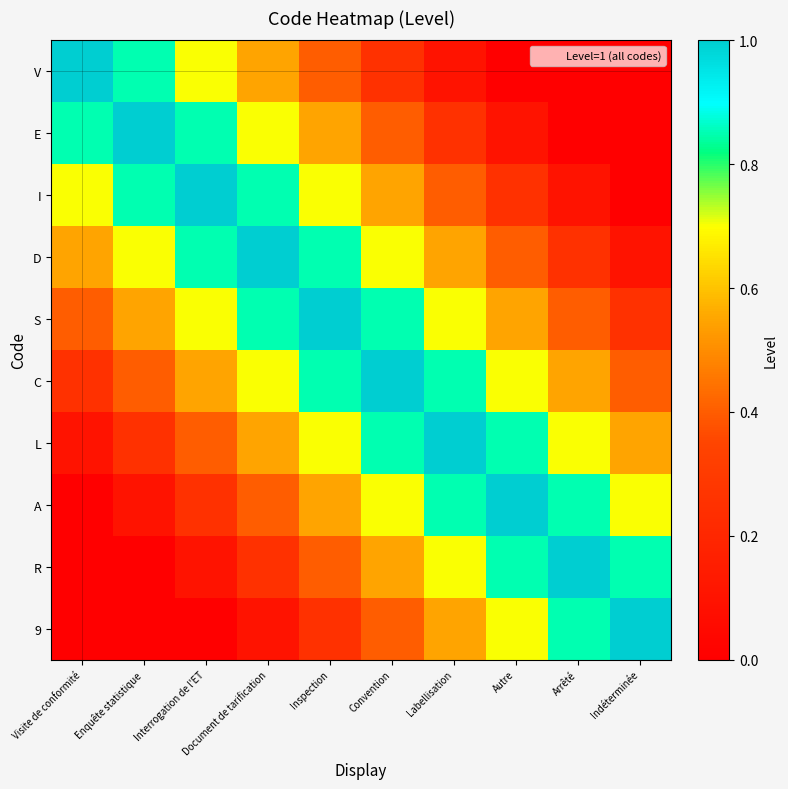

Reading right to left, extract all data points from this chart.

V: Indéterminée=0.0	Arrêté=0.0	Autre=0.0	Labellisation=0.1	Convention=0.2	Inspection=0.4	Document de tarification=0.6	Interrogation de l'ET=0.7	Enquête statistique=0.8	Visite de conformité=1.0
E: Indéterminée=0.0	Arrêté=0.0	Autre=0.1	Labellisation=0.2	Convention=0.4	Inspection=0.6	Document de tarification=0.7	Interrogation de l'ET=0.8	Enquête statistique=1.0	Visite de conformité=0.8
I: Indéterminée=0.0	Arrêté=0.1	Autre=0.2	Labellisation=0.4	Convention=0.6	Inspection=0.7	Document de tarification=0.8	Interrogation de l'ET=1.0	Enquête statistique=0.8	Visite de conformité=0.7
D: Indéterminée=0.1	Arrêté=0.2	Autre=0.4	Labellisation=0.6	Convention=0.7	Inspection=0.8	Document de tarification=1.0	Interrogation de l'ET=0.8	Enquête statistique=0.7	Visite de conformité=0.6
S: Indéterminée=0.2	Arrêté=0.4	Autre=0.6	Labellisation=0.7	Convention=0.8	Inspection=1.0	Document de tarification=0.8	Interrogation de l'ET=0.7	Enquête statistique=0.6	Visite de conformité=0.4
C: Indéterminée=0.4	Arrêté=0.6	Autre=0.7	Labellisation=0.8	Convention=1.0	Inspection=0.8	Document de tarification=0.7	Interrogation de l'ET=0.6	Enquête statistique=0.4	Visite de conformité=0.2
L: Indéterminée=0.6	Arrêté=0.7	Autre=0.8	Labellisation=1.0	Convention=0.8	Inspection=0.7	Document de tarification=0.6	Interrogation de l'ET=0.4	Enquête statistique=0.2	Visite de conformité=0.1
A: Indéterminée=0.7	Arrêté=0.8	Autre=1.0	Labellisation=0.8	Convention=0.7	Inspection=0.6	Document de tarification=0.4	Interrogation de l'ET=0.2	Enquête statistique=0.1	Visite de conformité=0.0
R: Indéterminée=0.8	Arrêté=1.0	Autre=0.8	Labellisation=0.7	Convention=0.6	Inspection=0.4	Document de tarification=0.2	Interrogation de l'ET=0.1	Enquête statistique=0.0	Visite de conformité=0.0
9: Indéterminée=1.0	Arrêté=0.8	Autre=0.7	Labellisation=0.6	Convention=0.4	Inspection=0.2	Document de tarification=0.1	Interrogation de l'ET=0.0	Enquête statistique=0.0	Visite de conformité=0.0